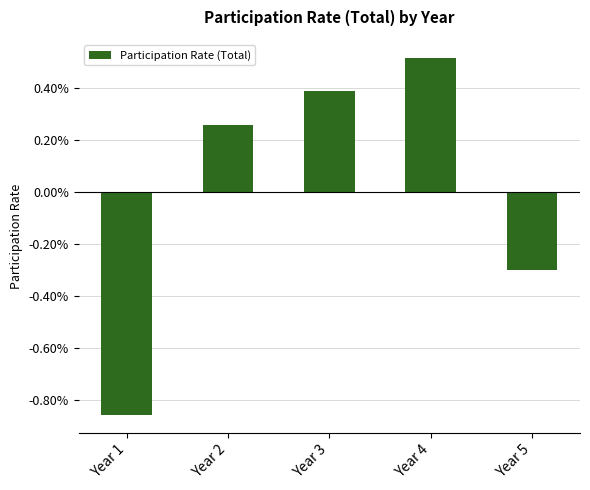

The chart shows a value of 0.0 at Year 4. True or false?

False